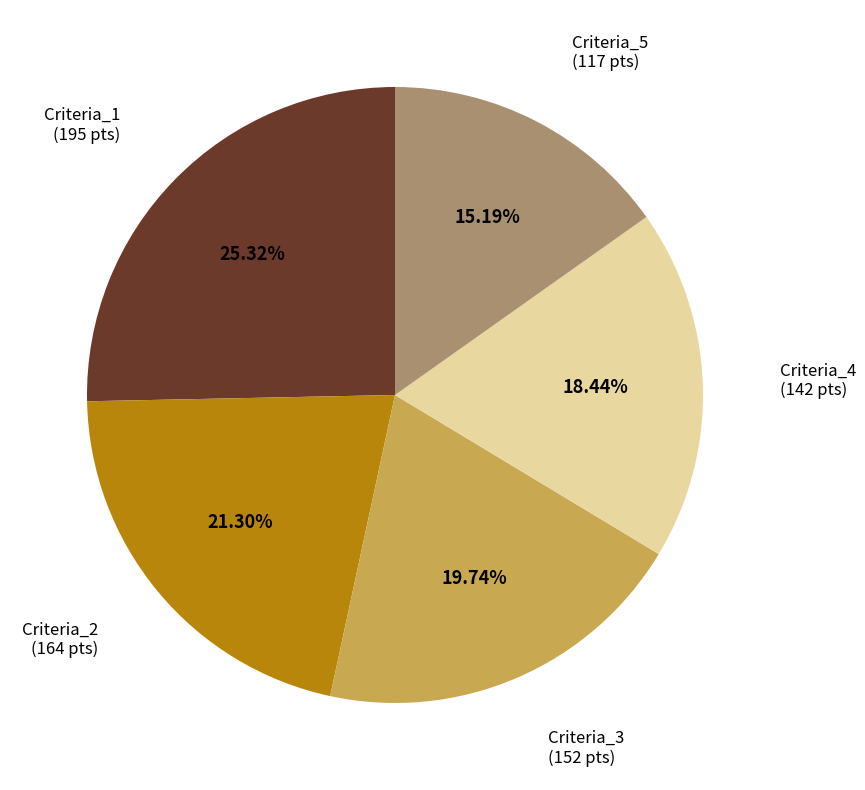

Does any single category account for the majority?

No